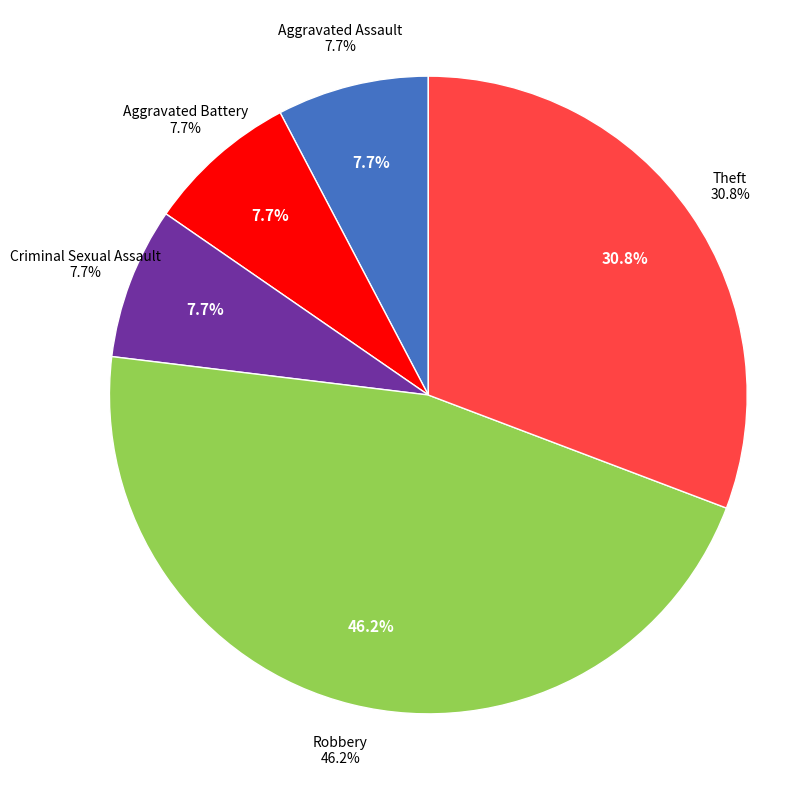

Is Criminal Sexual Assault the majority of the pie?

No